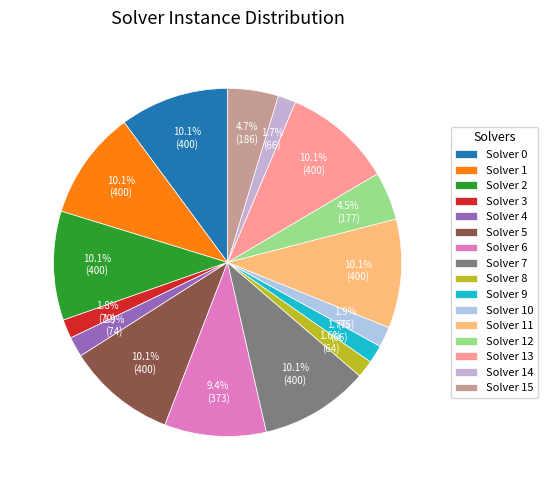

What is the total percentage of Solver 2 and Solver 4?

12.0%